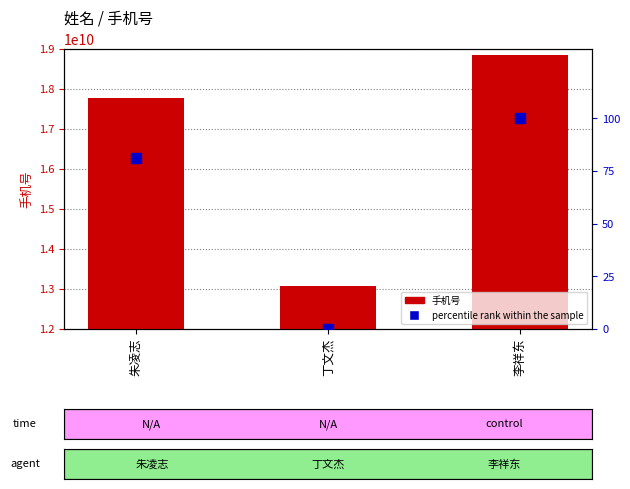

Which series has the widest spread of Y values?

手机号